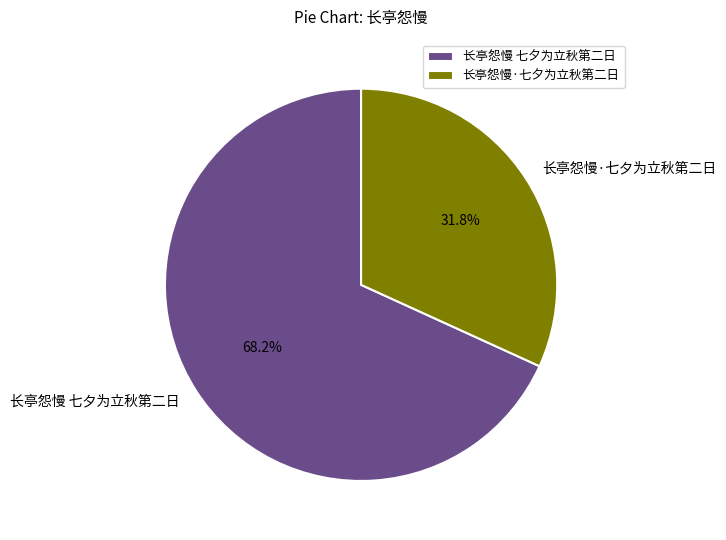

Is it true that 长亭怨慢·七夕为立秋第二日 is 23% of the pie?

False